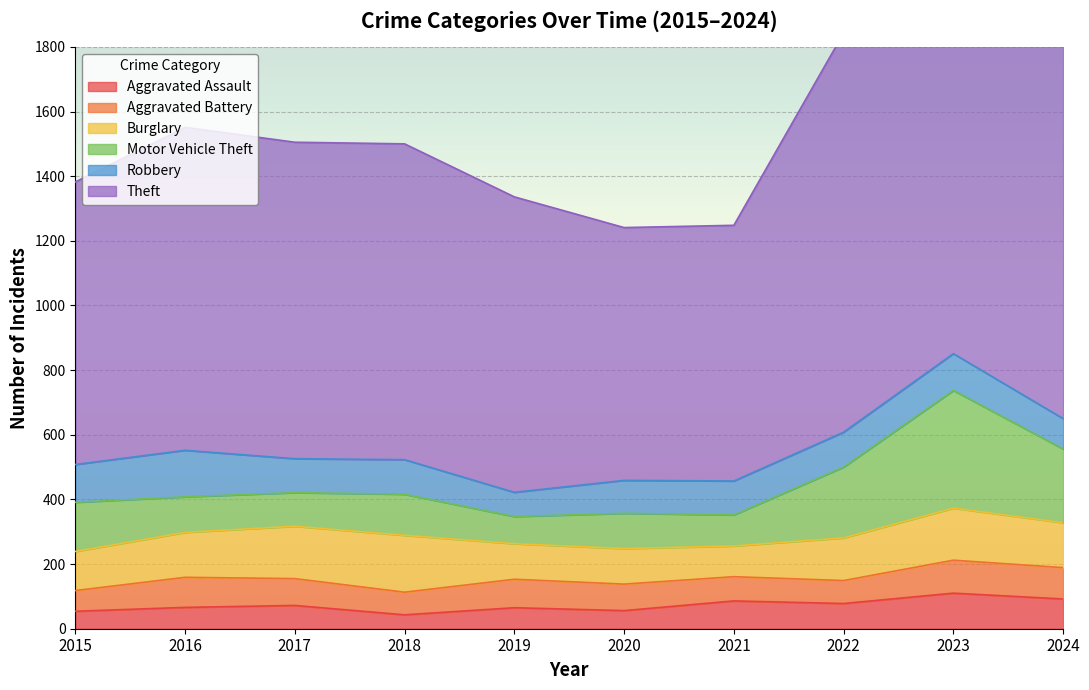

Between 2017 and 2024, which is larger?

2024